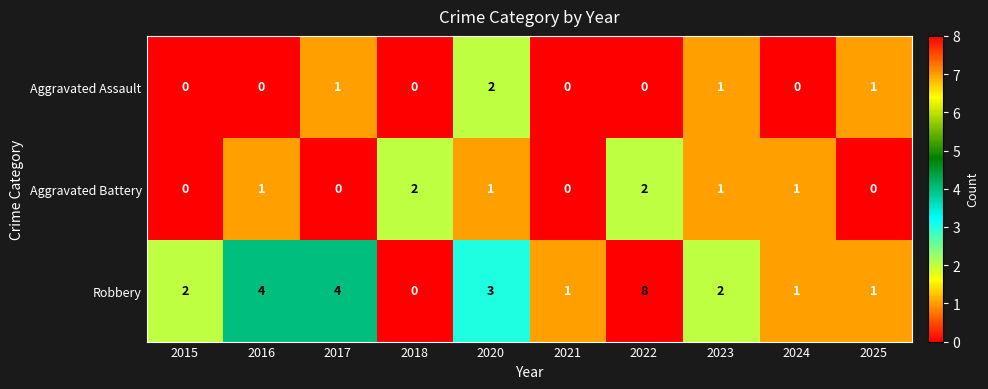

How many distinct data groups are displayed?

3